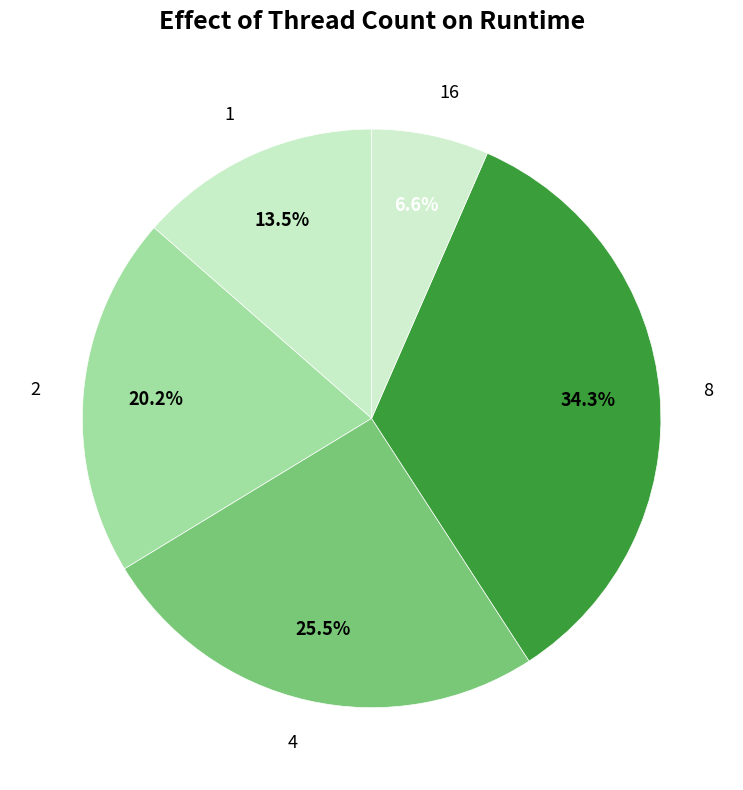

What percentage do 8 and 1 together represent?

47.8%